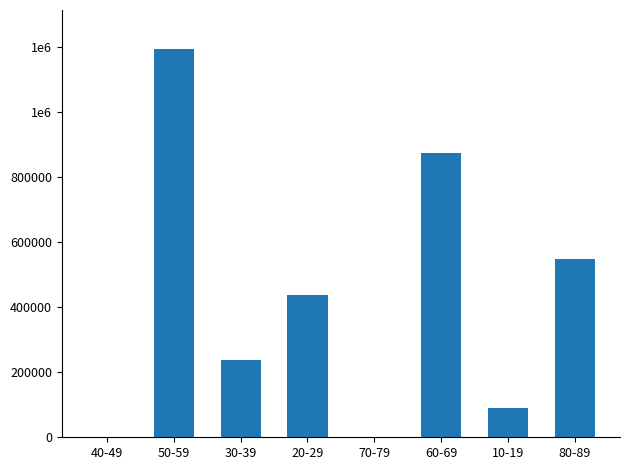

Rank the categories by value from lowest to highest.

40-49, 70-79, 10-19, 30-39, 20-29, 80-89, 60-69, 50-59